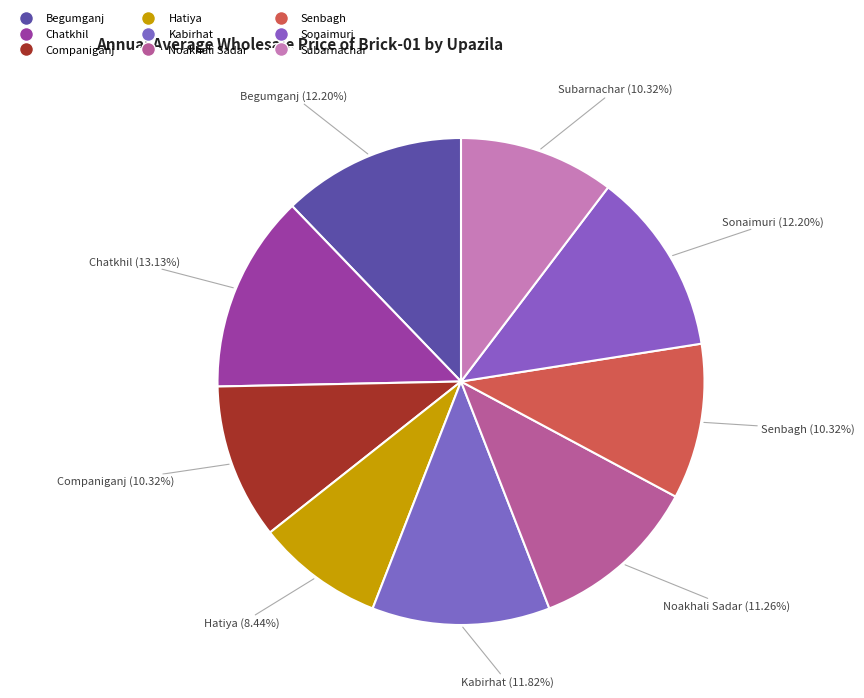

Count the number of slices in the pie.

9